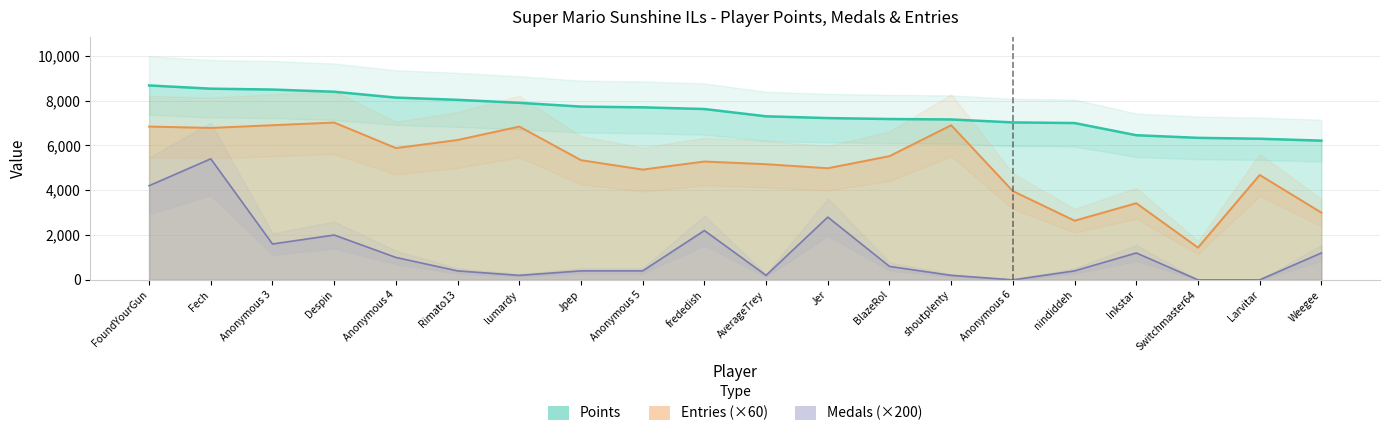

Reading right to left, list all the values displayed in this chart.

Points: Weegee=6211	Larvitar=6296	Switchmaster64=6336	Inkstar=6453	nindiddeh=6996	Anonymous 6=7025	shoutplenty=7157	BlazeRol=7176	Jer=7218	AverageTrey=7297	frededish=7622	Anonymous 5=7698	Jpep=7730	lumardy=7899	Rimato13=8032	Anonymous 4=8132	Despin=8393	Anonymous 3=8491	Fech=8530	FoundYourGun=8674
Medals: Weegee=1200	Larvitar=0	Switchmaster64=0	Inkstar=1200	nindiddeh=400	Anonymous 6=0	shoutplenty=200	BlazeRol=600	Jer=2800	AverageTrey=200	frededish=2200	Anonymous 5=400	Jpep=400	lumardy=200	Rimato13=400	Anonymous 4=1000	Despin=2000	Anonymous 3=1600	Fech=5400	FoundYourGun=4200
Entries: Weegee=3000	Larvitar=4680	Switchmaster64=1440	Inkstar=3420	nindiddeh=2640	Anonymous 6=3960	shoutplenty=6900	BlazeRol=5520	Jer=4980	AverageTrey=5160	frededish=5280	Anonymous 5=4920	Jpep=5340	lumardy=6840	Rimato13=6240	Anonymous 4=5880	Despin=7020	Anonymous 3=6900	Fech=6780	FoundYourGun=6840